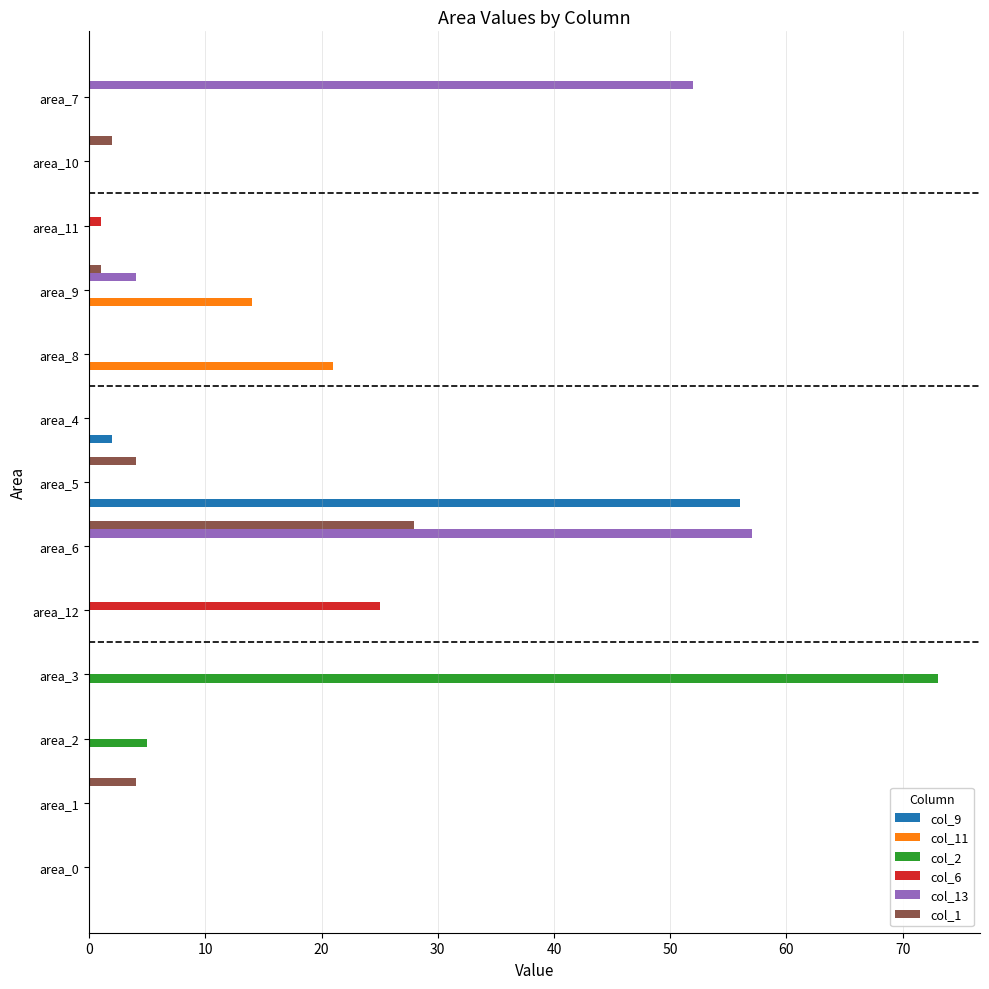

At which category is the sum across all series the highest?

area_6